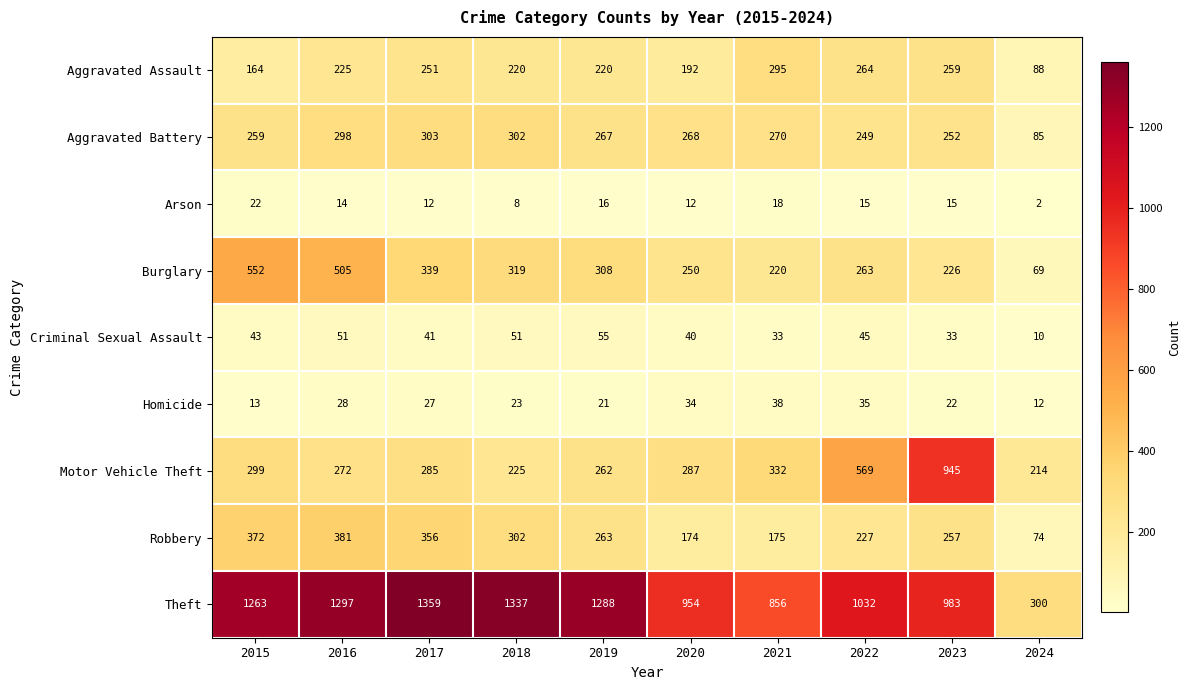

At which label does Robbery first exceed 263?

2015